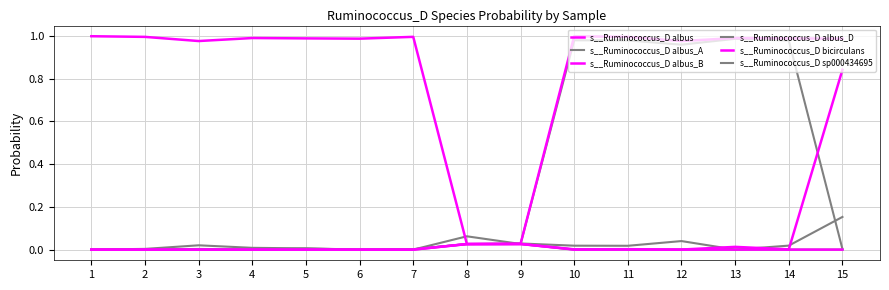

Is this an area chart (filled region under the line)?

No